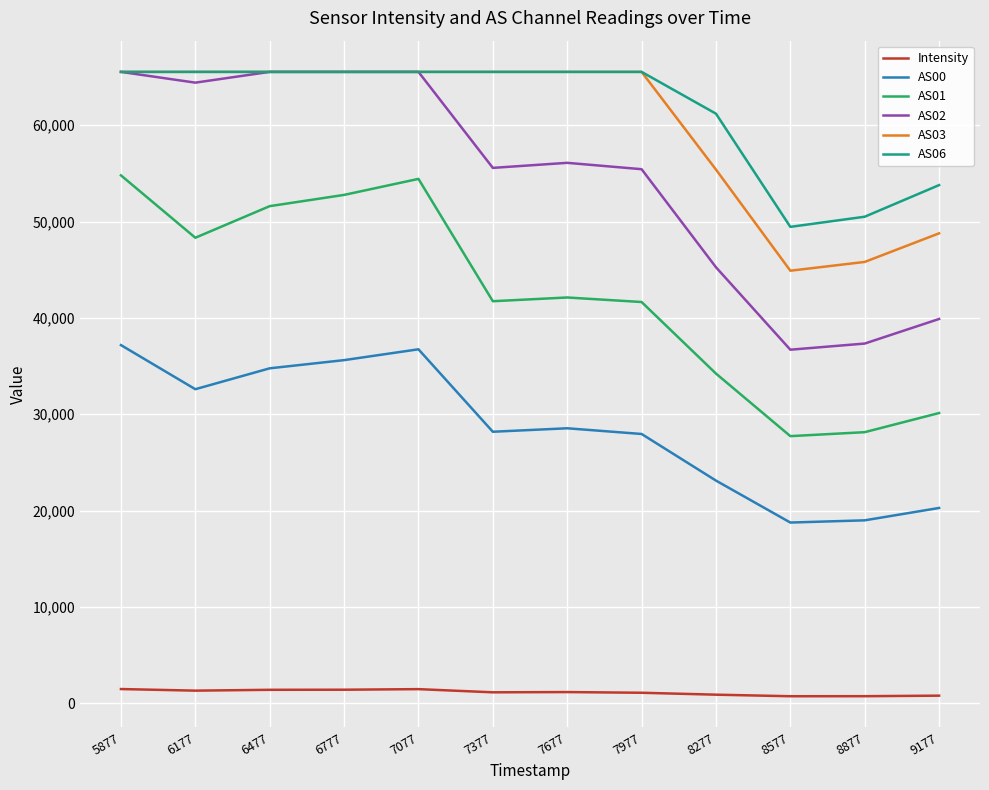

What is the difference between the highest and lowest values at 5877?

64067.6